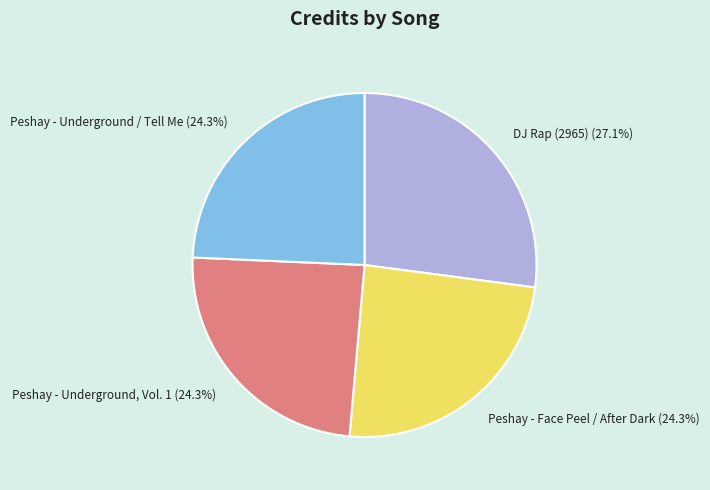

What percentage is the Peshay - Face Peel / After Dark slice, to the nearest percent?

24%